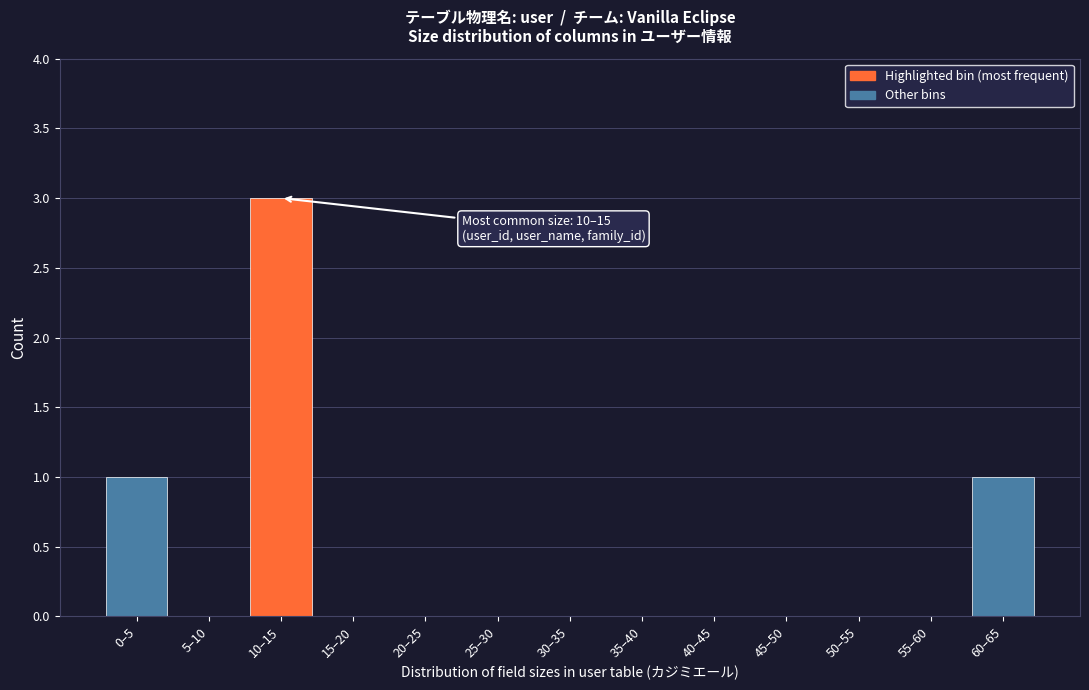

Reading left to right, transcribe all the data shown in this chart.

0–5=1	5–10=0	10–15=3	15–20=0	20–25=0	25–30=0	30–35=0	35–40=0	40–45=0	45–50=0	50–55=0	55–60=0	60–65=1